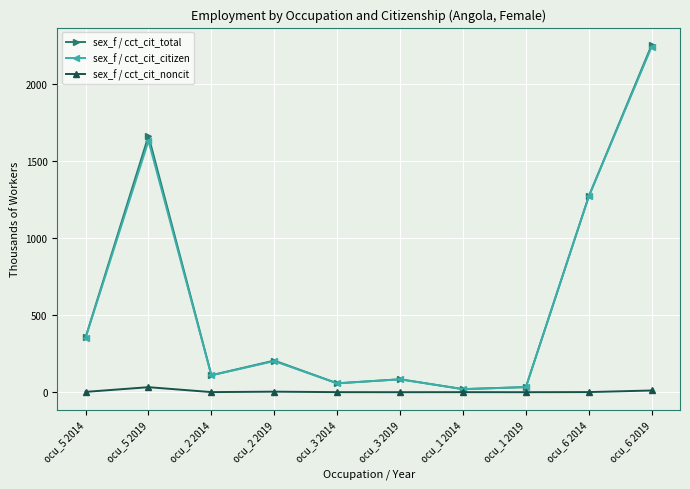

At which category does sex_f / cct_cit_total reach its first local peak?

ocu_5 2019